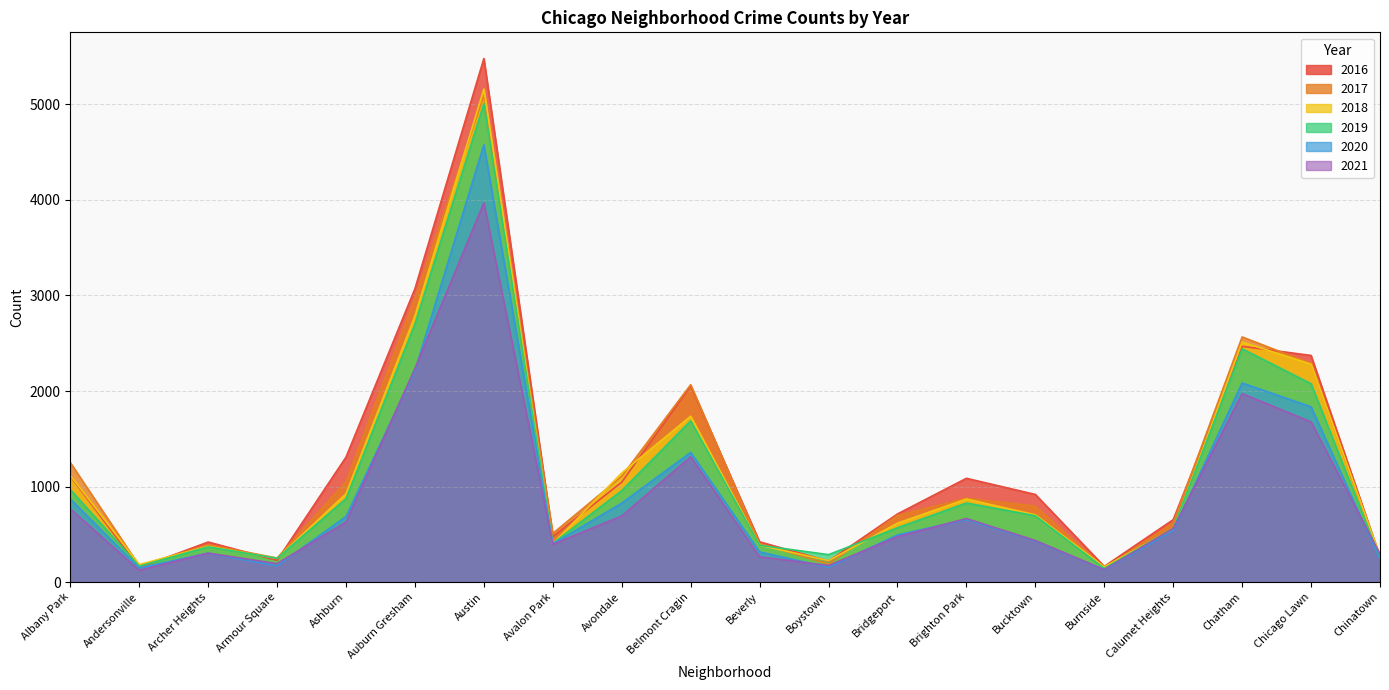

Which series has the largest total across all categories?

2016